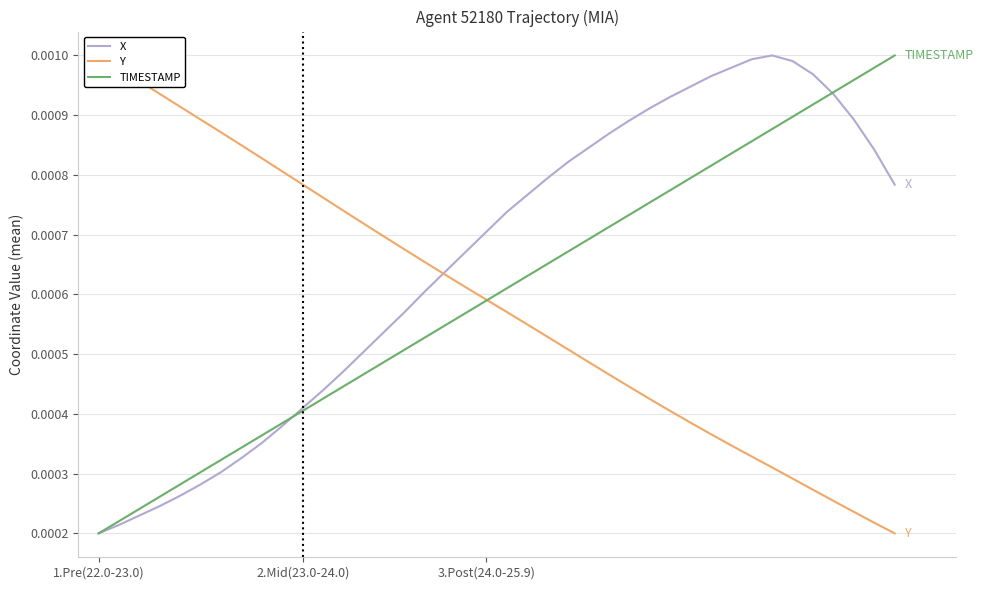

Is the value of TIMESTAMP at 27 greater than the value of Y at 7?

No